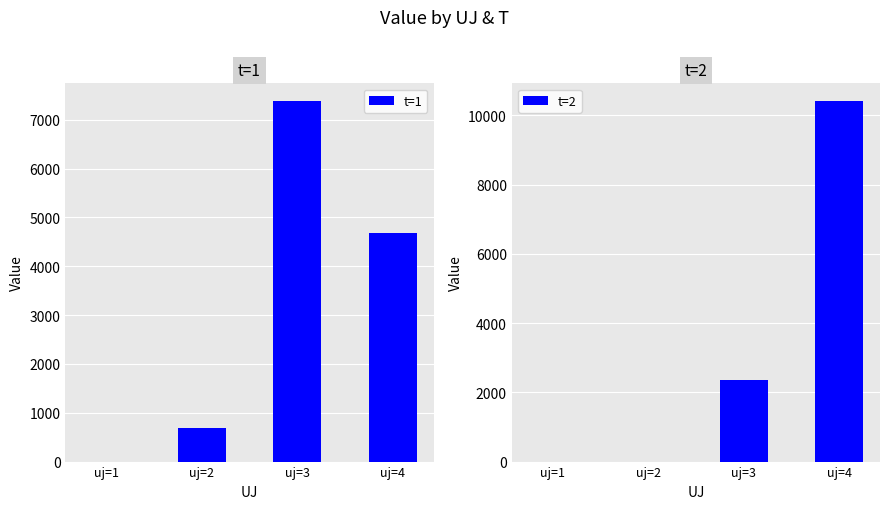

Which has a higher value, uj=4 or uj=3?

uj=3